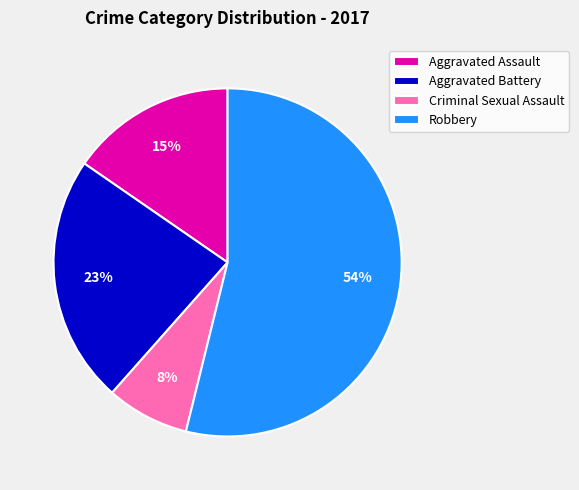

To the nearest percent, what is the difference between the largest and smallest slice percentages?

46%